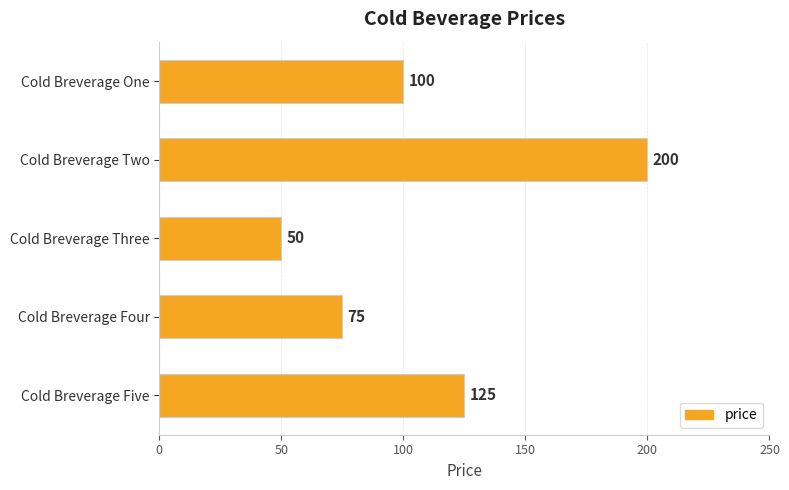

How many values are between 75 and 125?

3